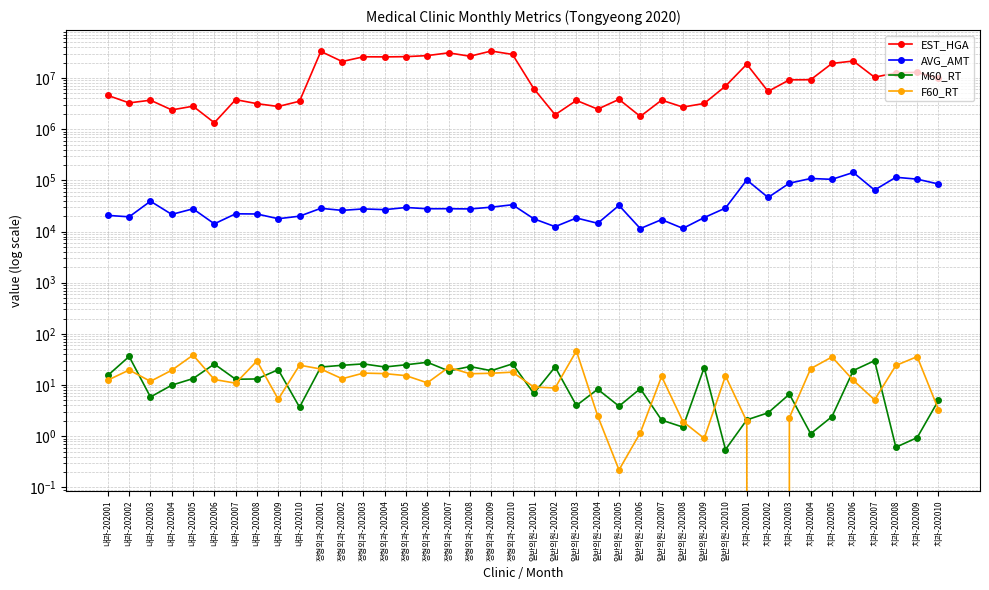

Where is the first local maximum for F60_RT?

내과-202002